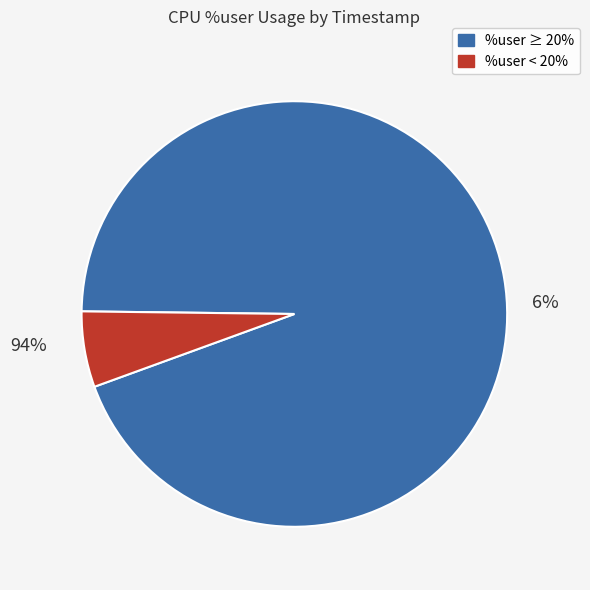

The 20:30:52 slice represents 1% of the pie. True or false?

False